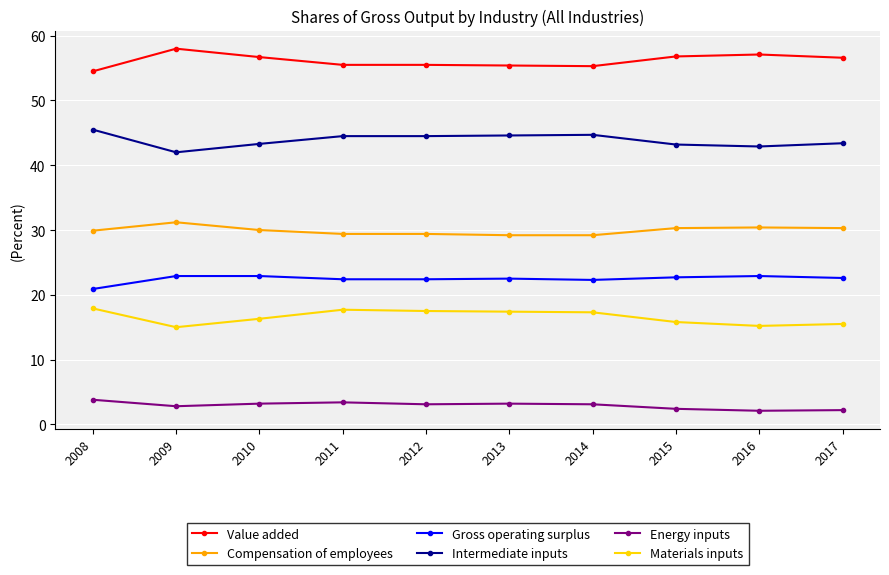

Is it true that Compensation of employees equals 31.2 at 2009?

True